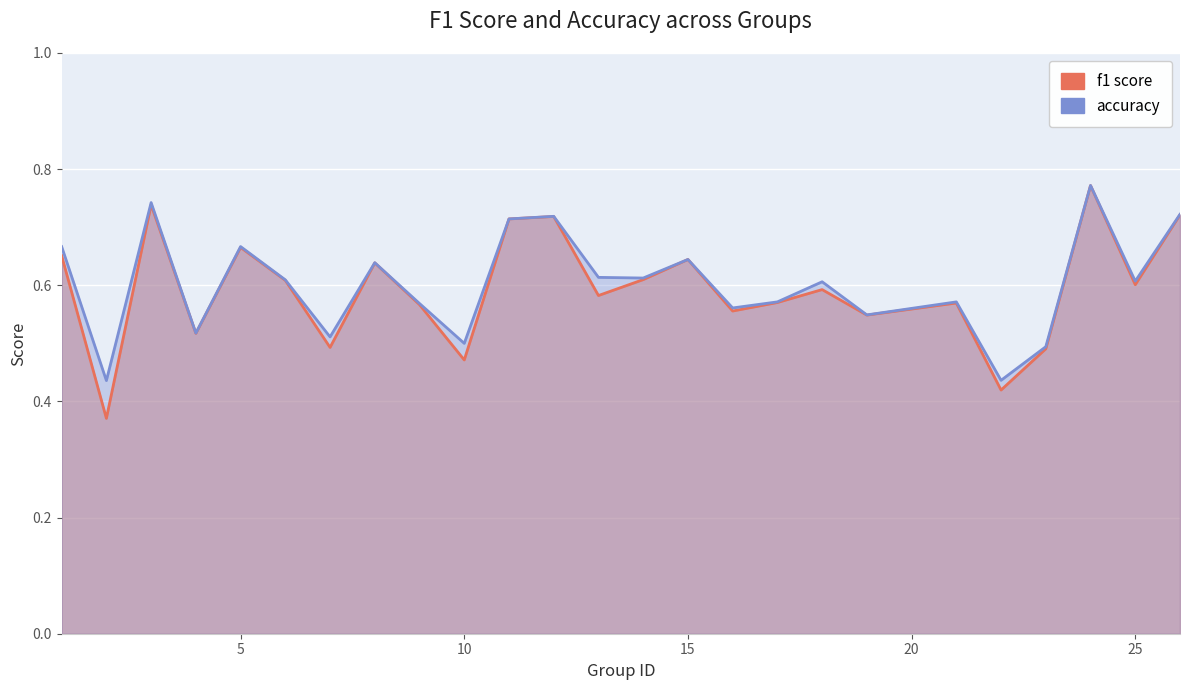

True or false: f1 and accuracy cross at least once.

False